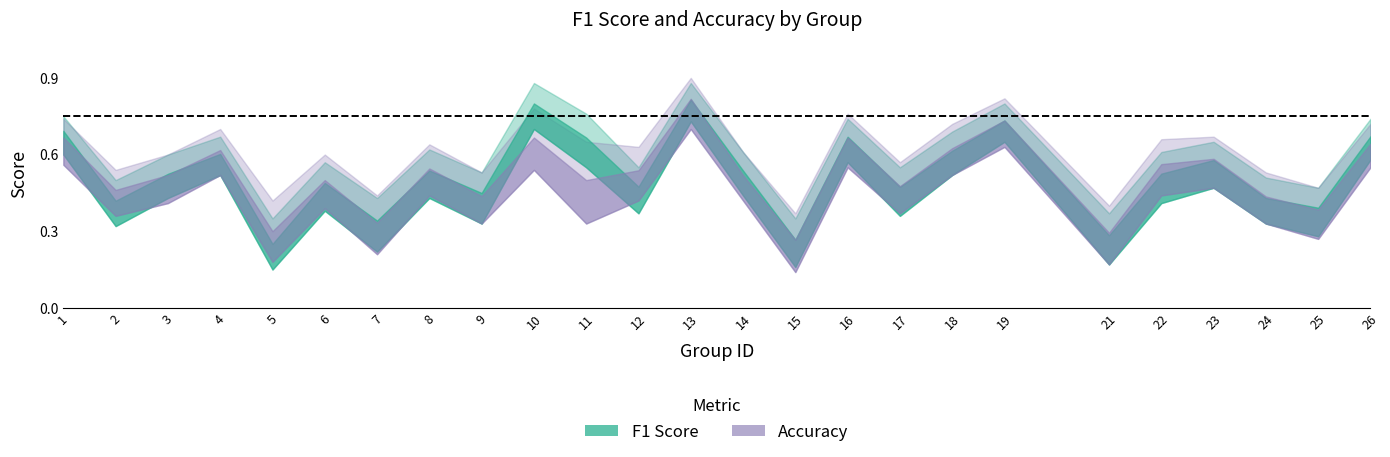

Where do acc_upper and f1 first cross each other?

9 and 10